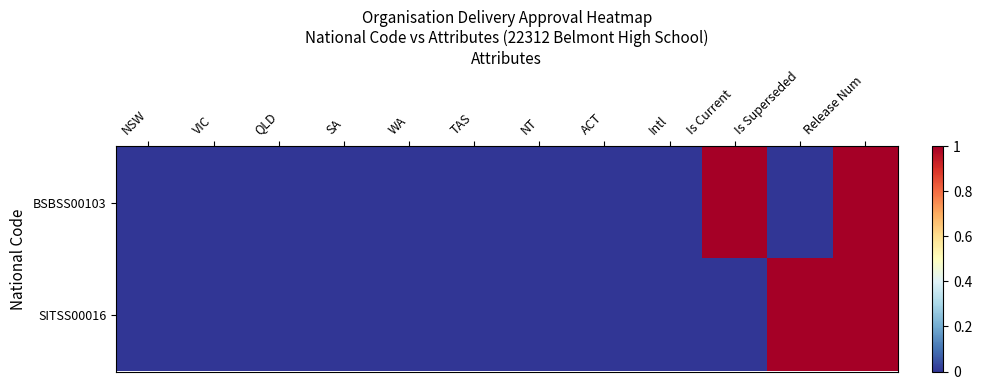

Reading left to right, what are all the values shown in this chart?

BSBSS00103: NSW=0	VIC=0	QLD=0	SA=0	WA=0	TAS=0	NT=0	ACT=0	Intl=0	Is Current=1	Is Superseded=0	Release Num=1
SITSS00016: NSW=0	VIC=0	QLD=0	SA=0	WA=0	TAS=0	NT=0	ACT=0	Intl=0	Is Current=0	Is Superseded=1	Release Num=1